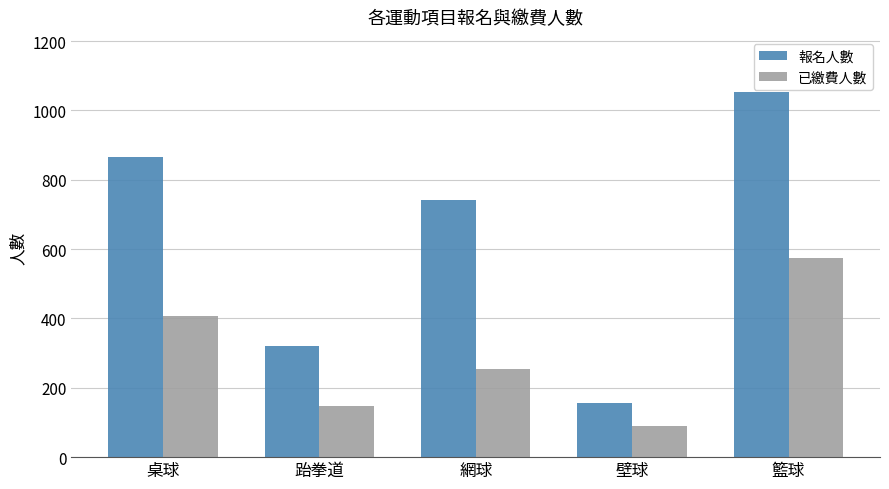

How many bars are there in total?

10